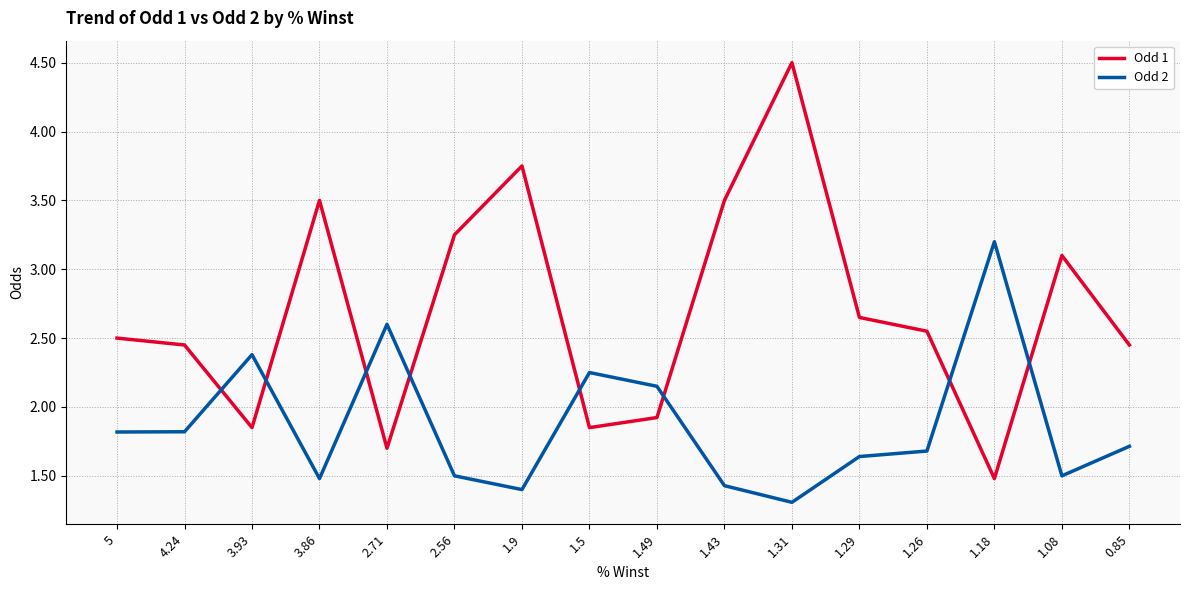

At 1.43, list the series in order from smallest to largest.

Odd 2, Odd 1